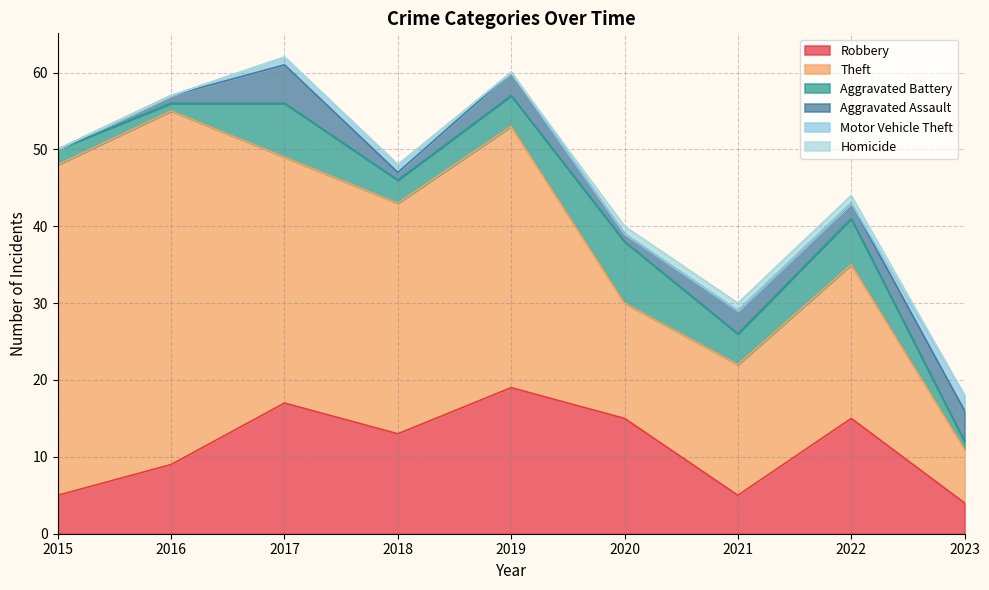

Between 2015 and 2016, which is larger?

2016